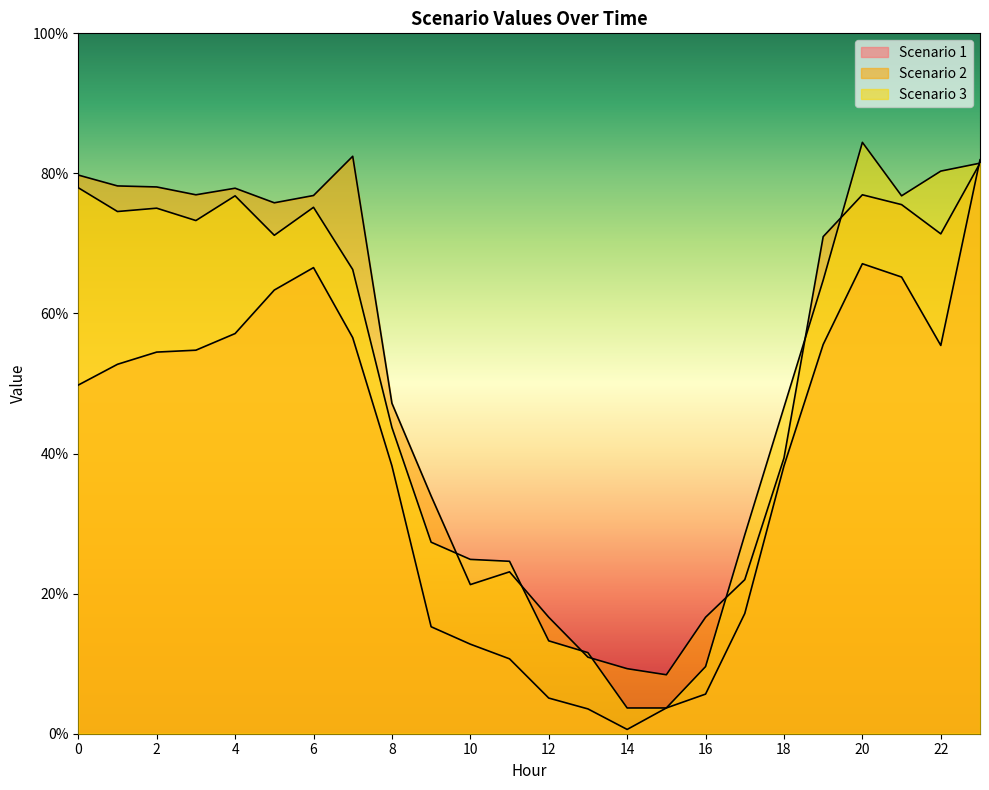

Which label corresponds to the smallest value in the chart?

14